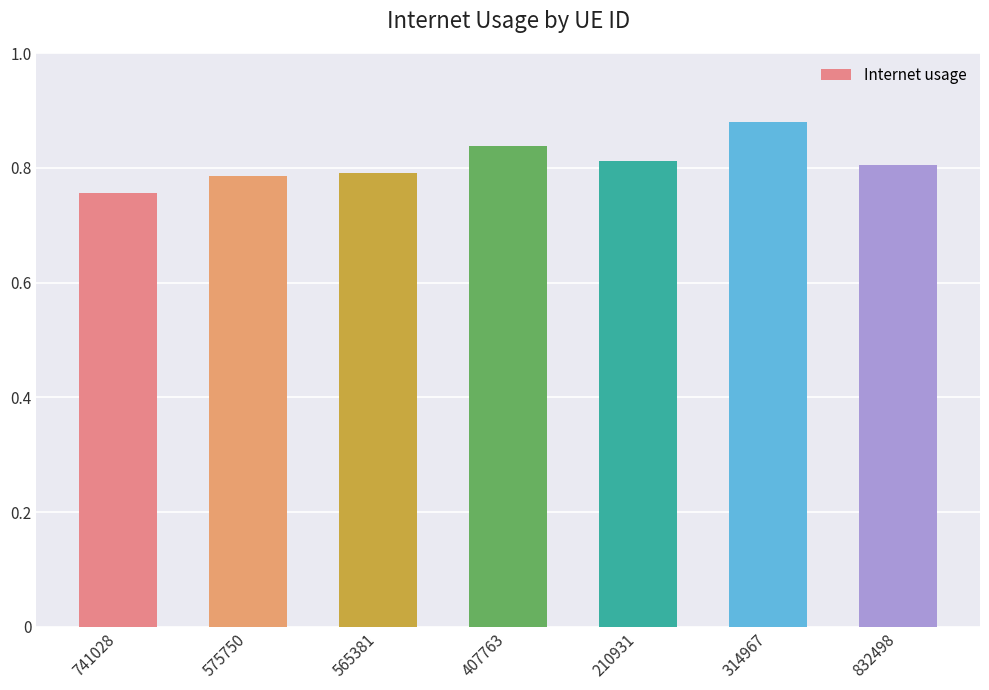

What is the sum of all values?

5.7